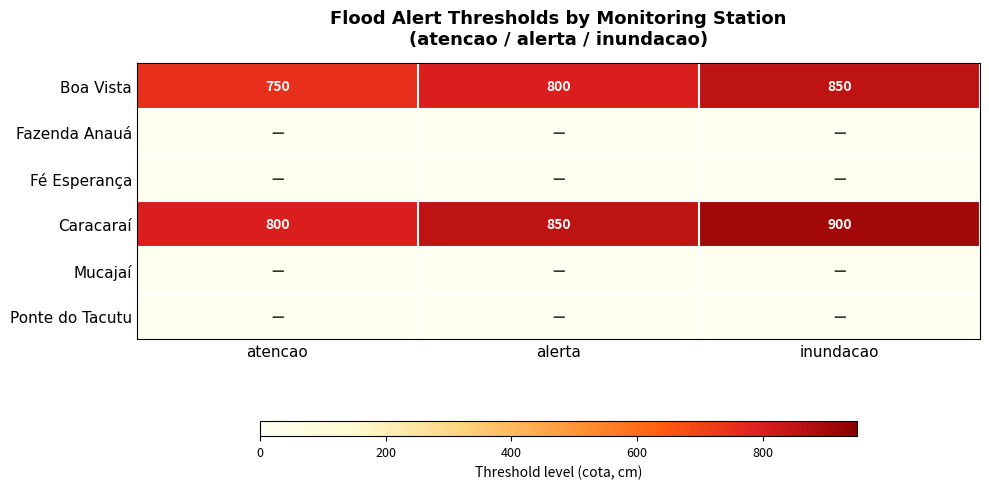

What value does the Caracaraí series have at inundacao, to the nearest 50?

900